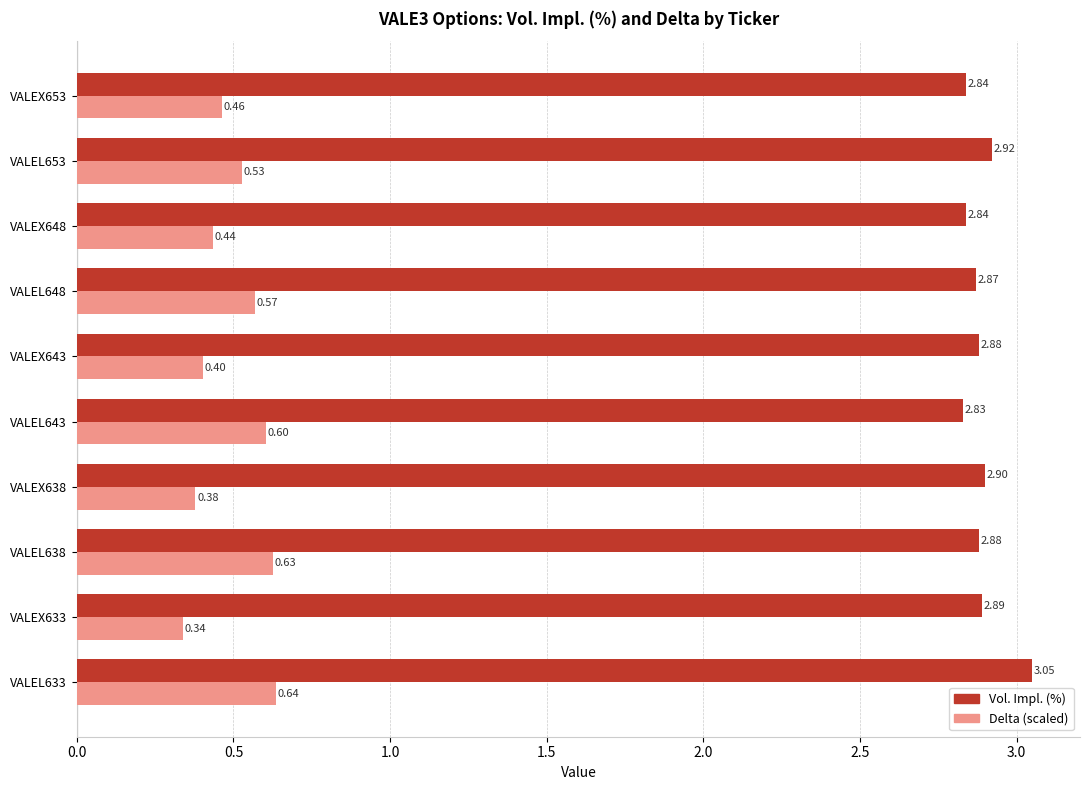

Between VALEL633 and VALEX643, which series saw the biggest shift?

Delta (scaled)